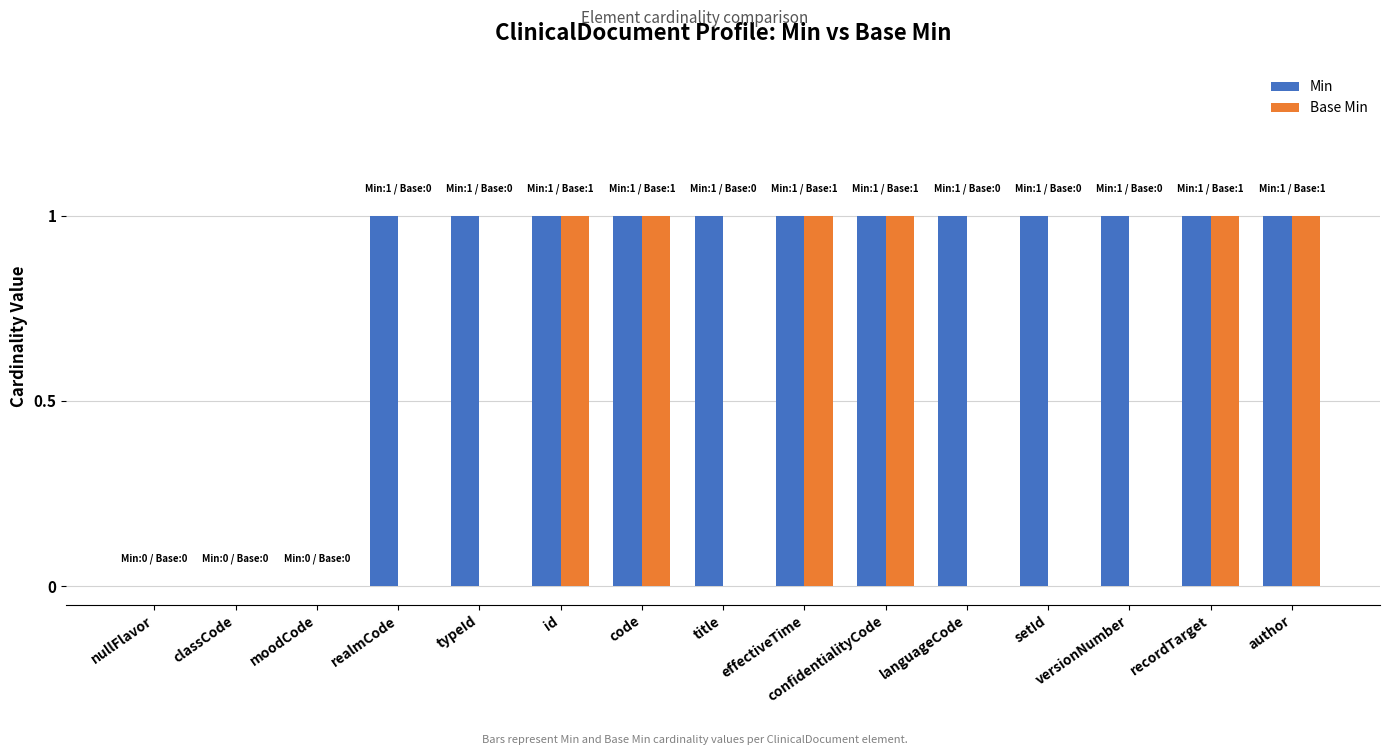

What is the sum of all Base Min values?

6